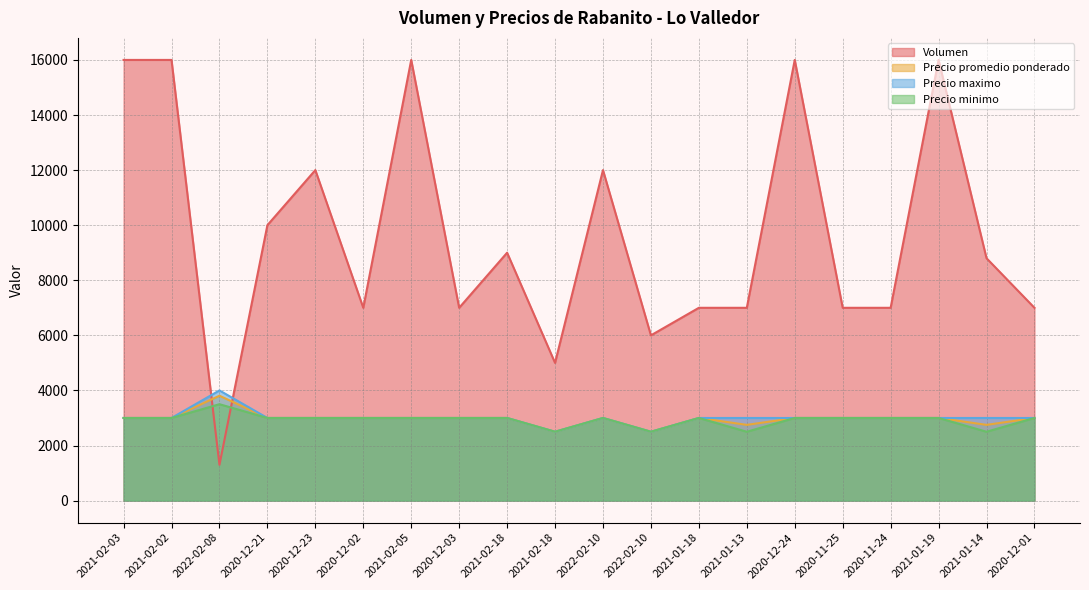

Where do Volumen and Precio promedio ponderado first cross each other?

2021-02-02 and 2022-02-08